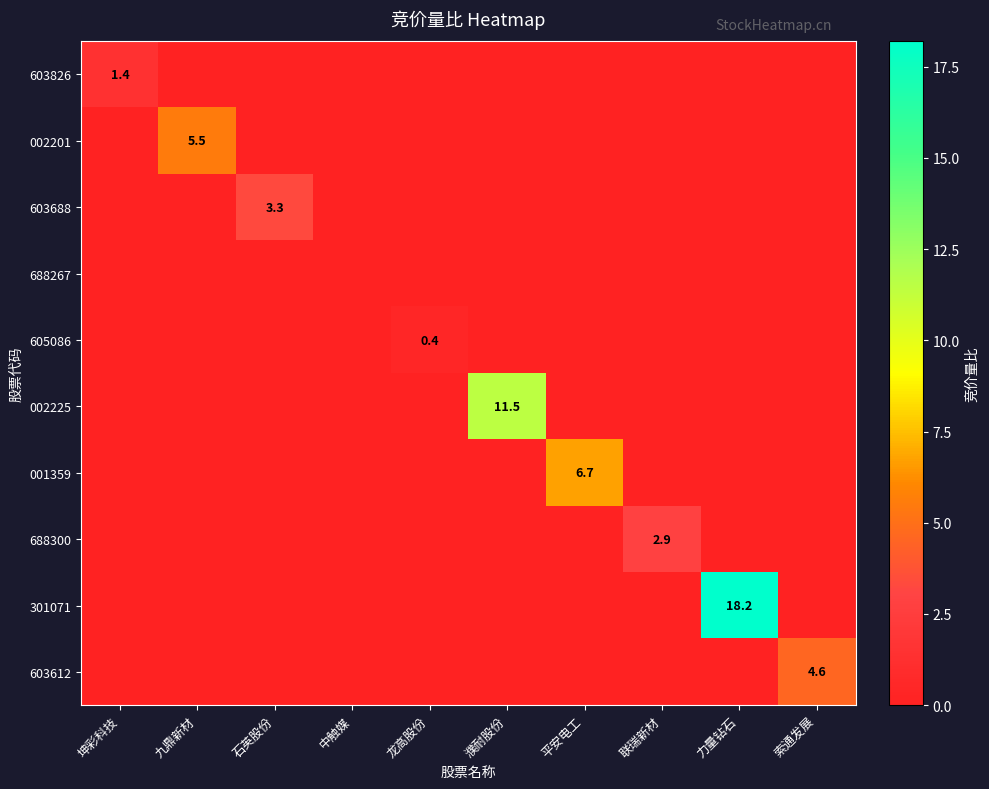

Is it true that 603612 equals 4.6 at 索通发展?

True